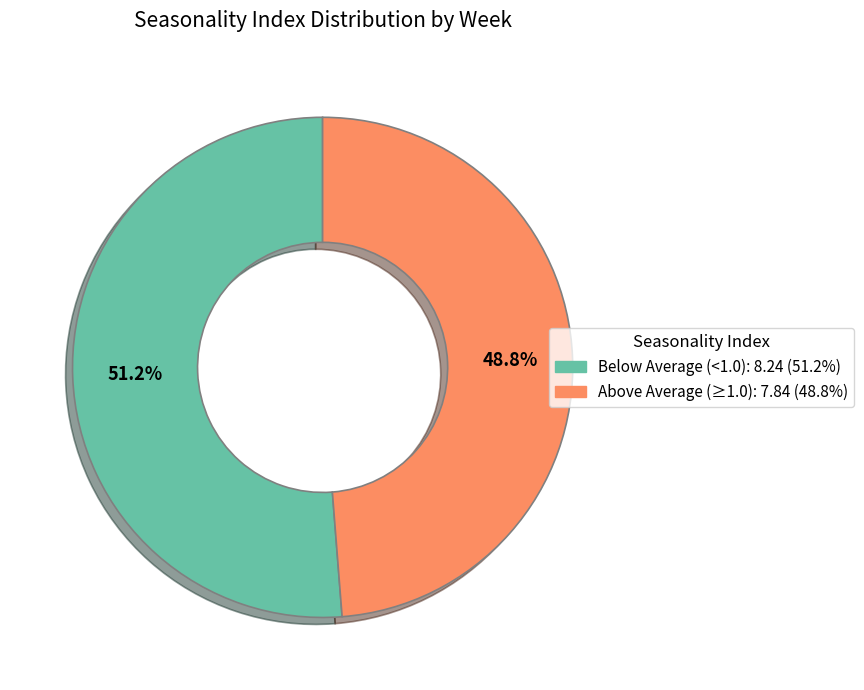

Is there any slice that represents more than half of the pie?

Yes